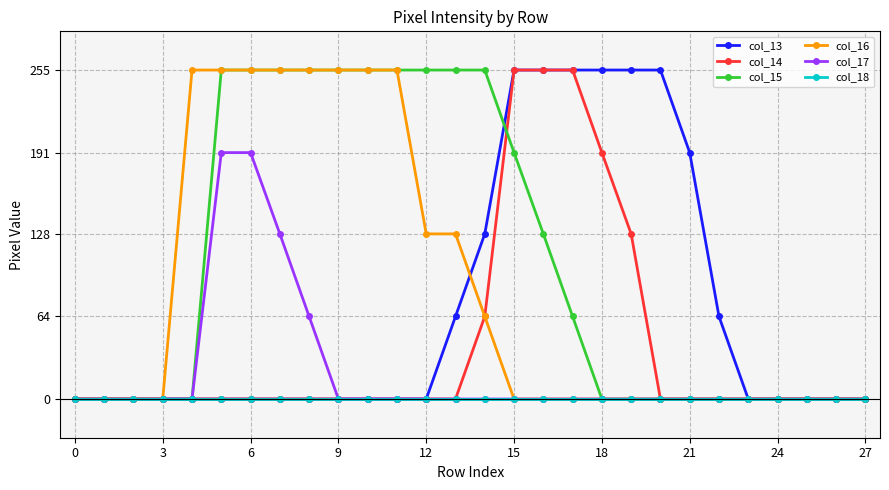

Which series has the largest total across all categories?

col_15